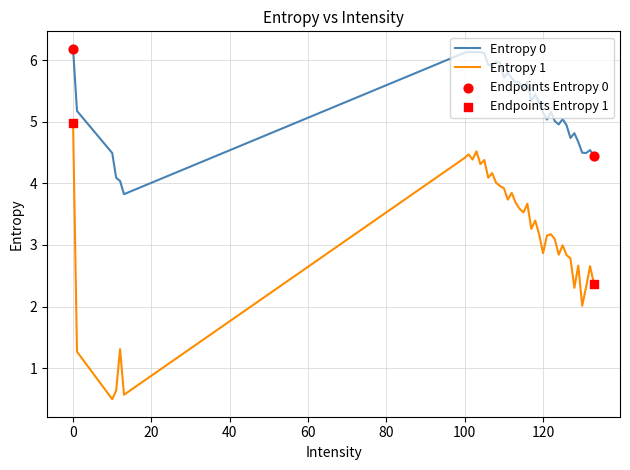

Which series has the largest range (max minus min)?

Entropy 1